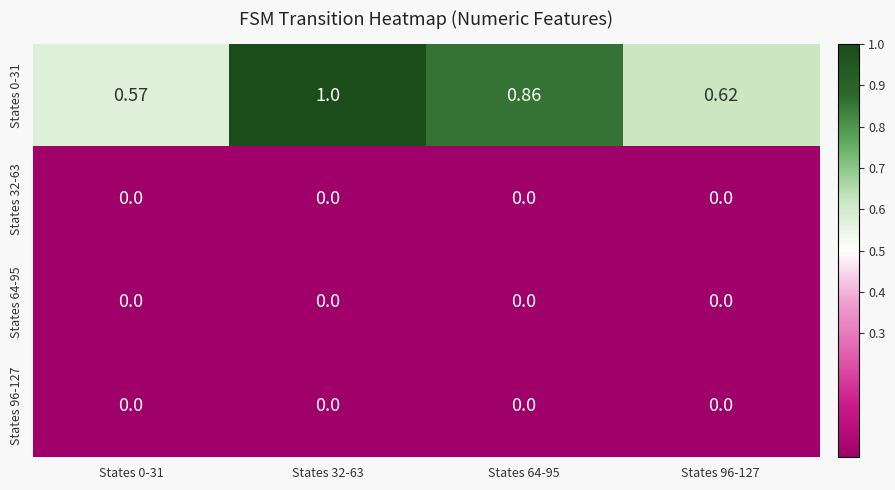

At how many categories does at least one series exceed 0?

4